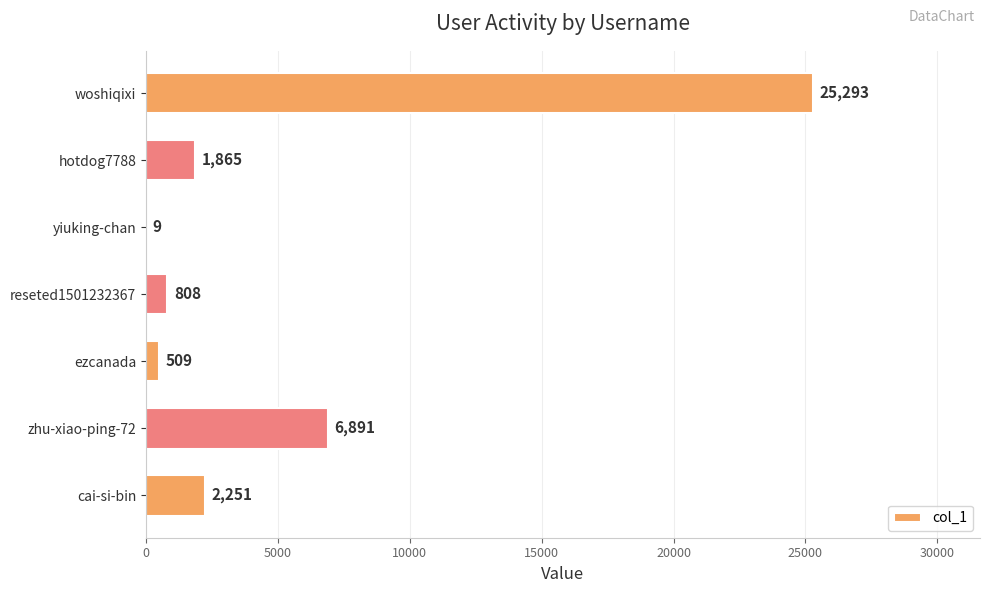

At which category does the chart reach its peak across all series?

woshiqixi